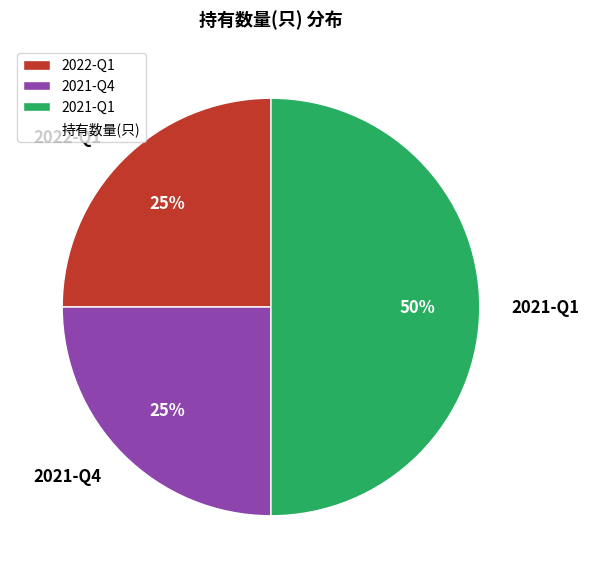

The 2021-Q1 slice represents 50% of the pie. True or false?

True